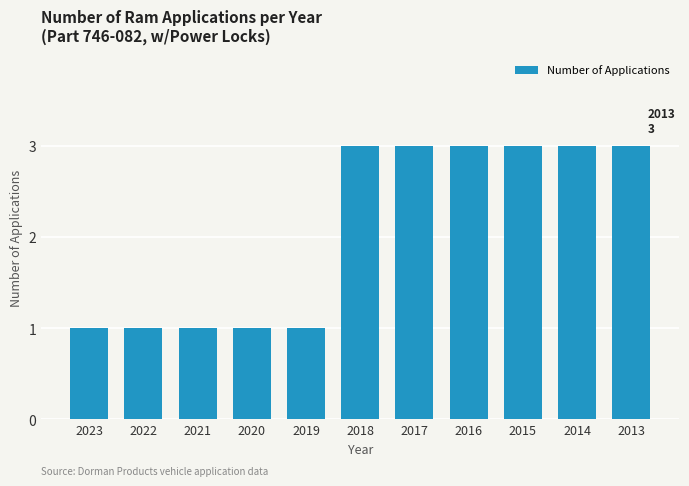

What is the maximum value shown in the chart?

3